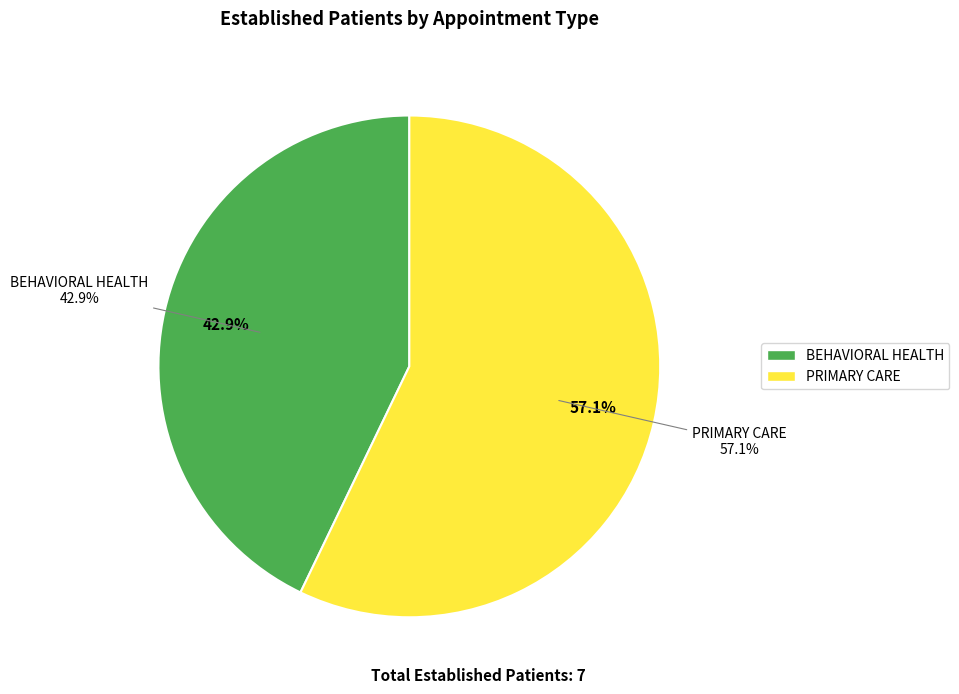

Rank the categories by value from lowest to highest.

BEHAVIORAL HEALTH, PRIMARY CARE